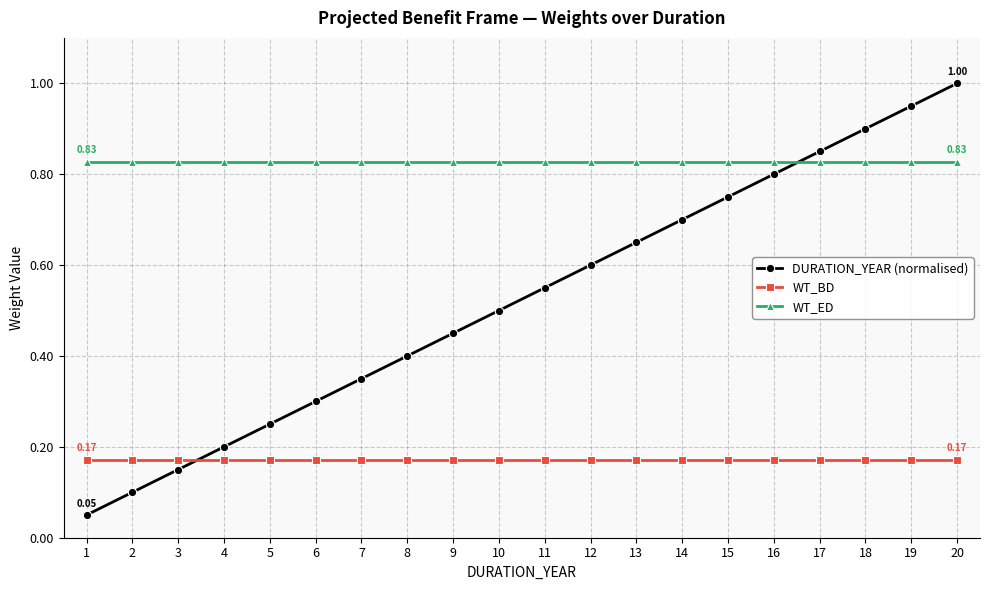

Is the value of DURATION_YEAR (normalised) at 20 greater than the value of WT_ED at 6?

Yes